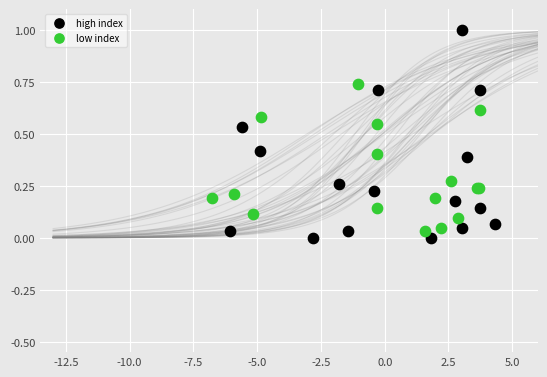

Which series reaches the maximum Y coordinate?

high index